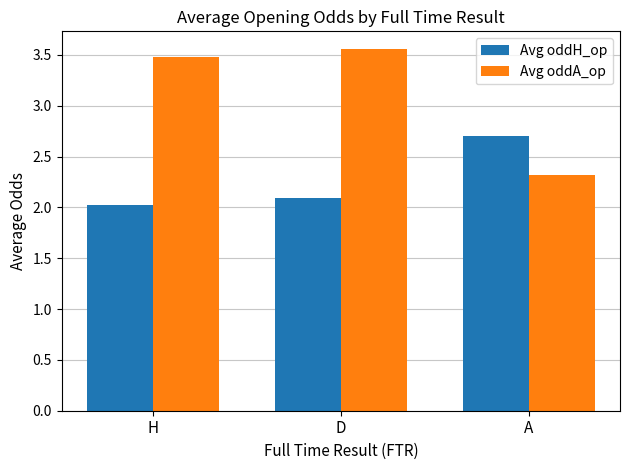

How many series are shown in this chart?

2